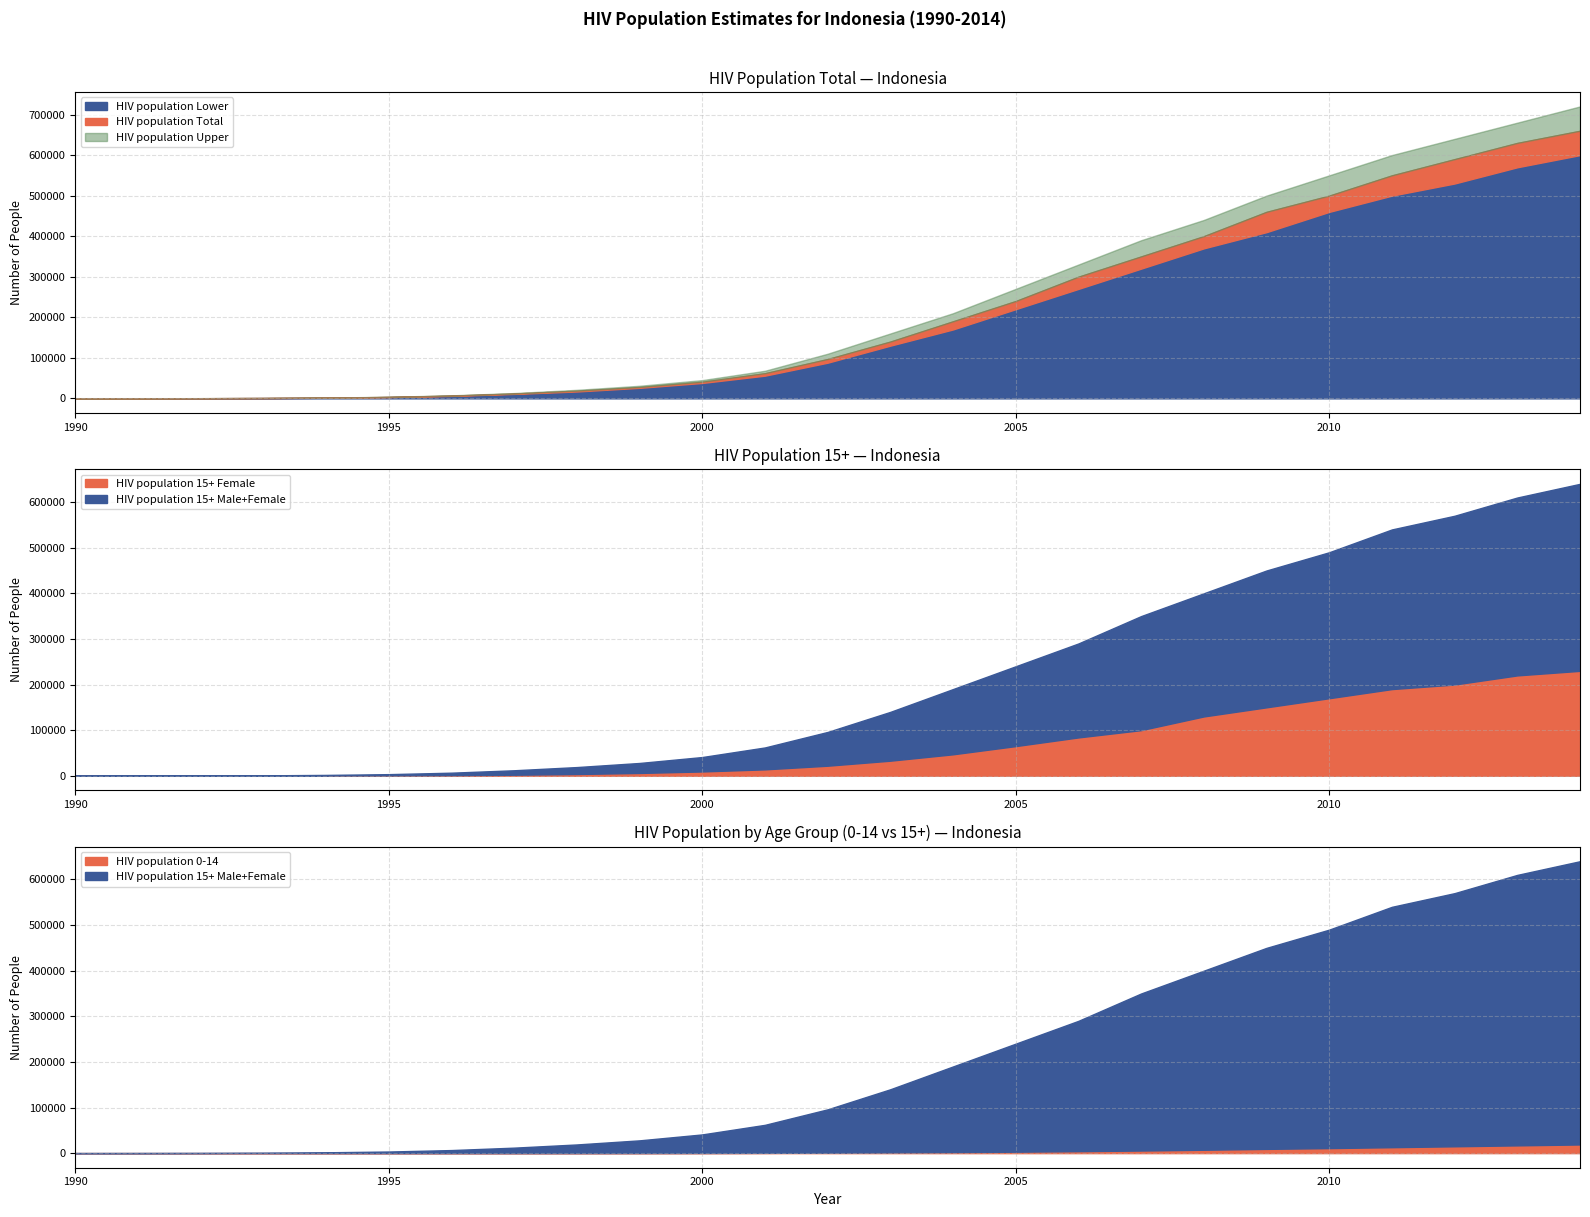

List the series in order of their peak value, highest first.

HIV population Upper, HIV population Total, HIV population 15+ Male+Female, HIV population Lower, HIV population 15+ Female, HIV population 0-14